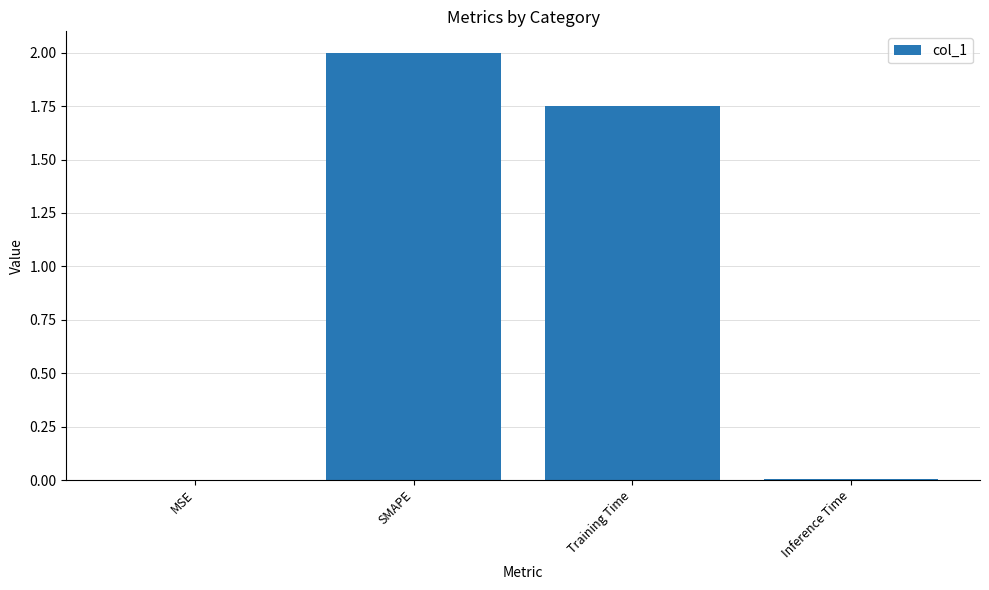

What is the sum of all values?

3.8